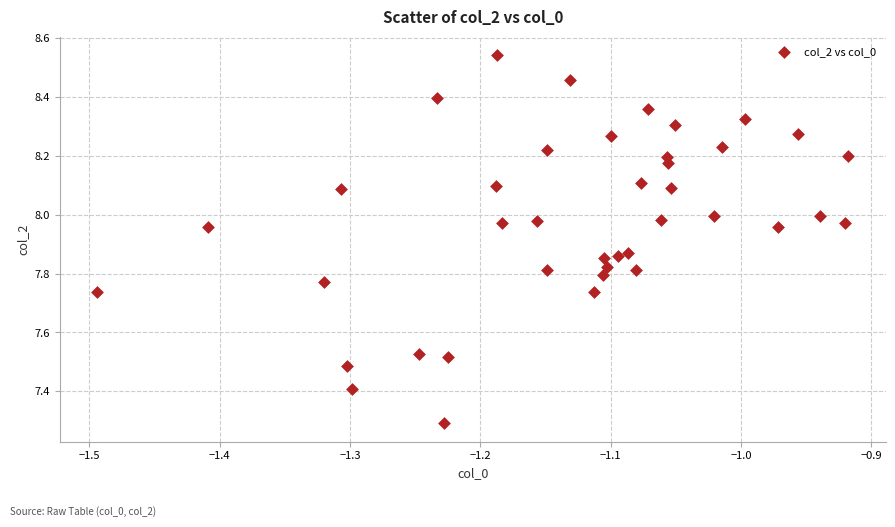

What is the range of X values (max minus min)?

0.6